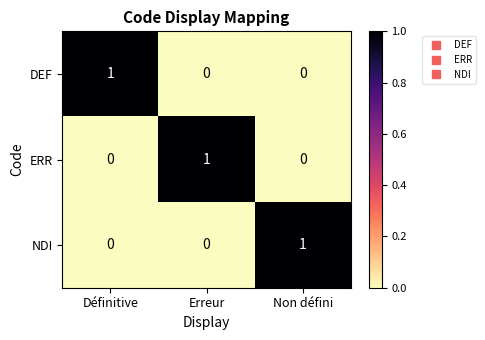

Which category has the highest value in the DEF series?

Définitive